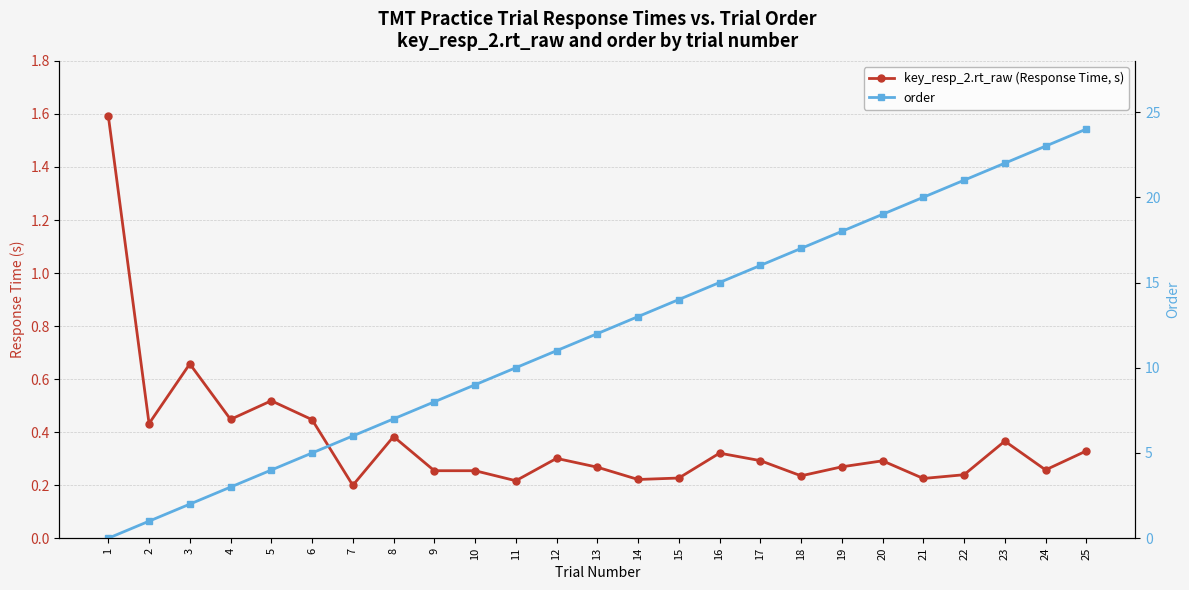

True or false: order has more than 1 points higher than both neighbors.

False